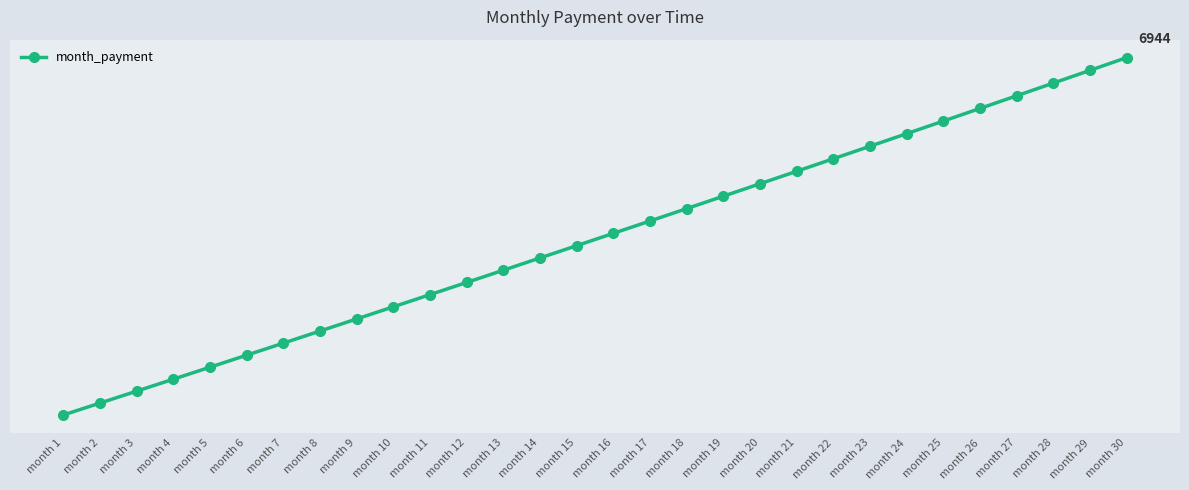

Is this an area chart (filled region under the line)?

No